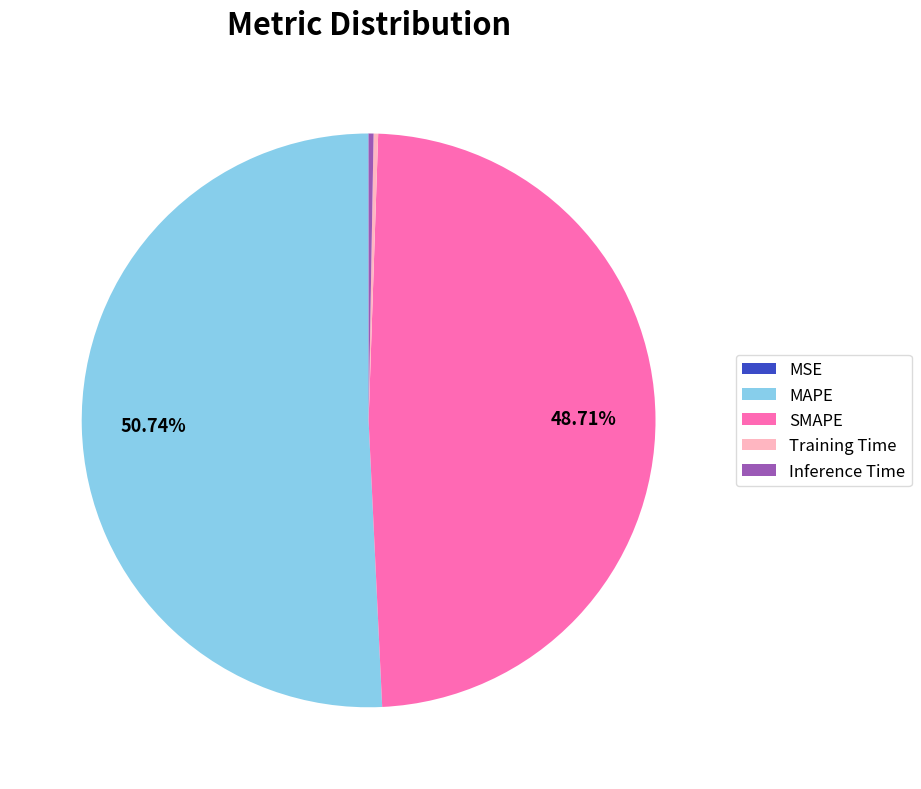

Is there any slice that represents more than half of the pie?

Yes